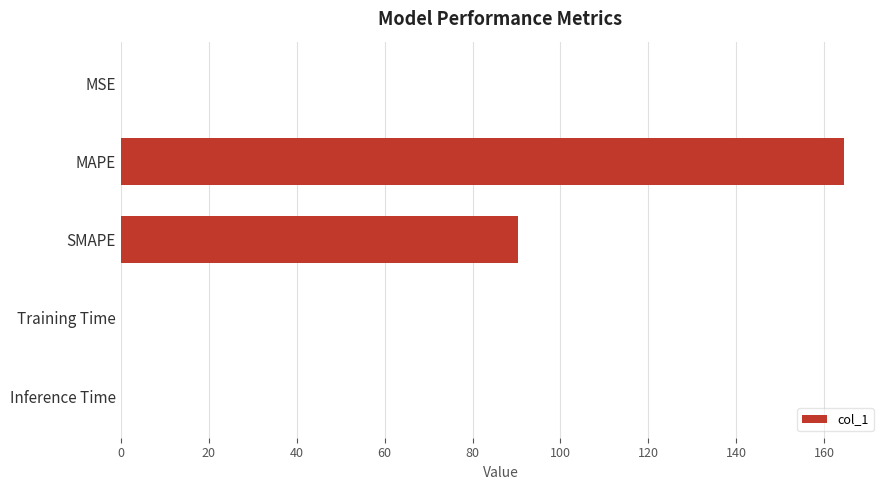

Are the bars horizontal?

Yes